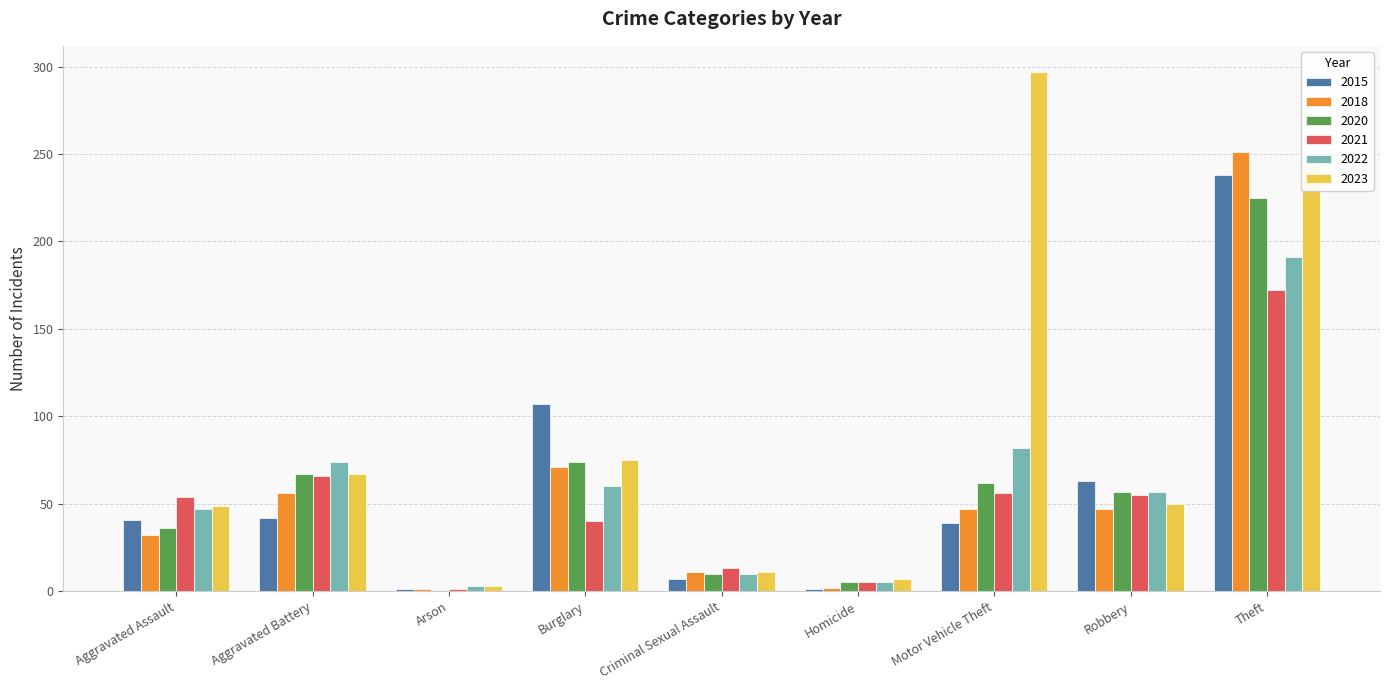

How many values in 2020 are above zero?

8